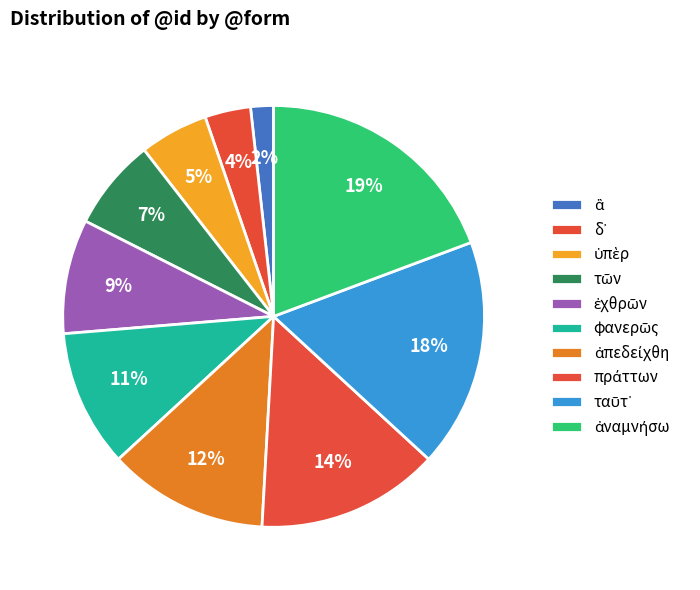

To the nearest percent, what percentage of the pie is τῶν?

7%